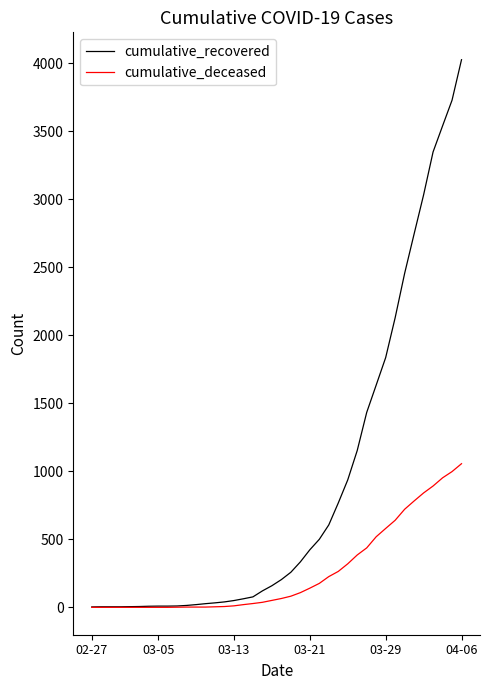

What is the greatest value displayed?

4026